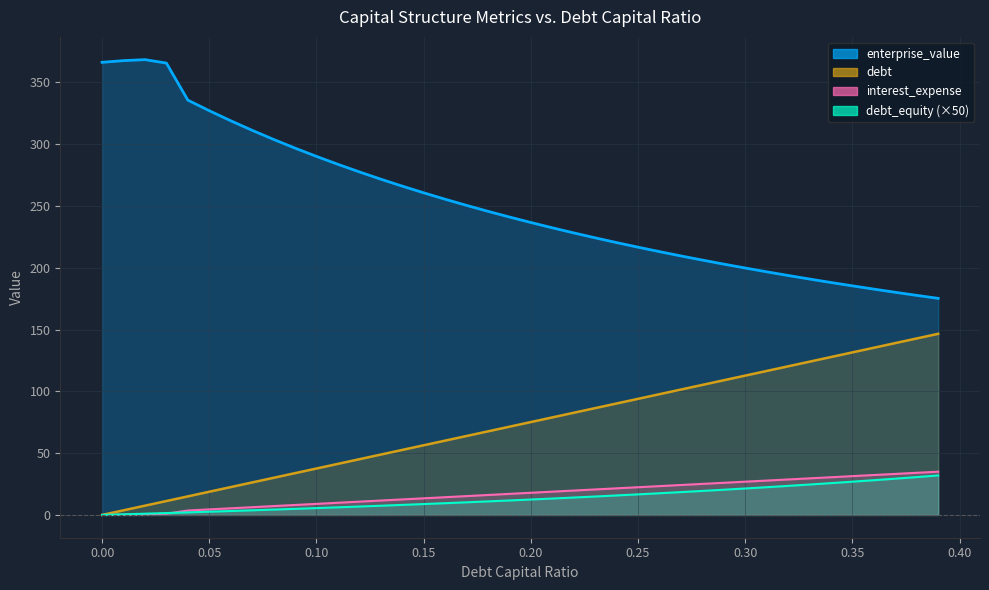

What is the difference between the highest and lowest values at 0.09?

291.8